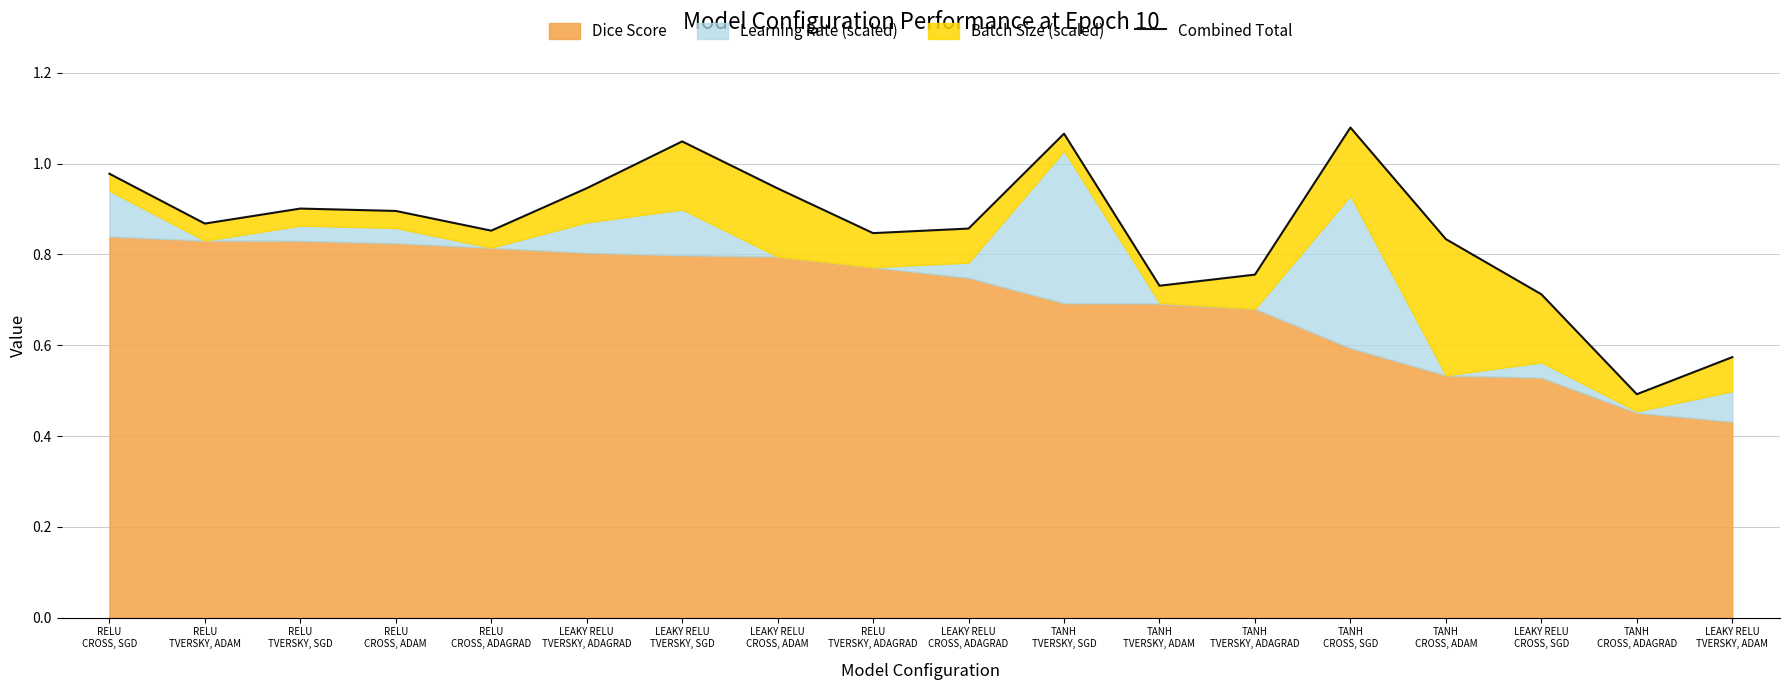

At which category does the chart reach its minimum across all series?

TANH
CROSS, ADAGRAD